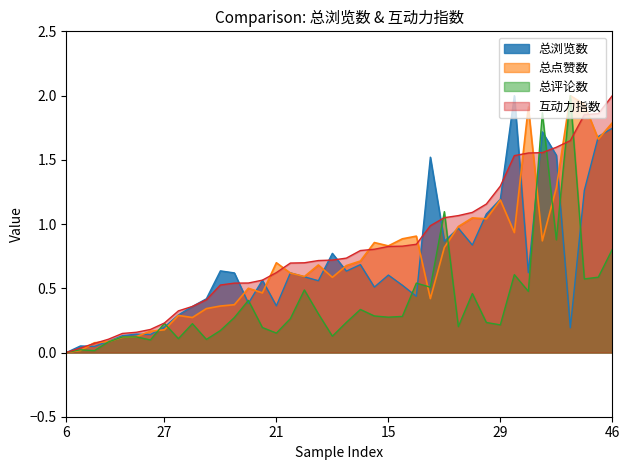

In 总浏览数, how many points are lower than both neighbors (excluding endpoints)?

12